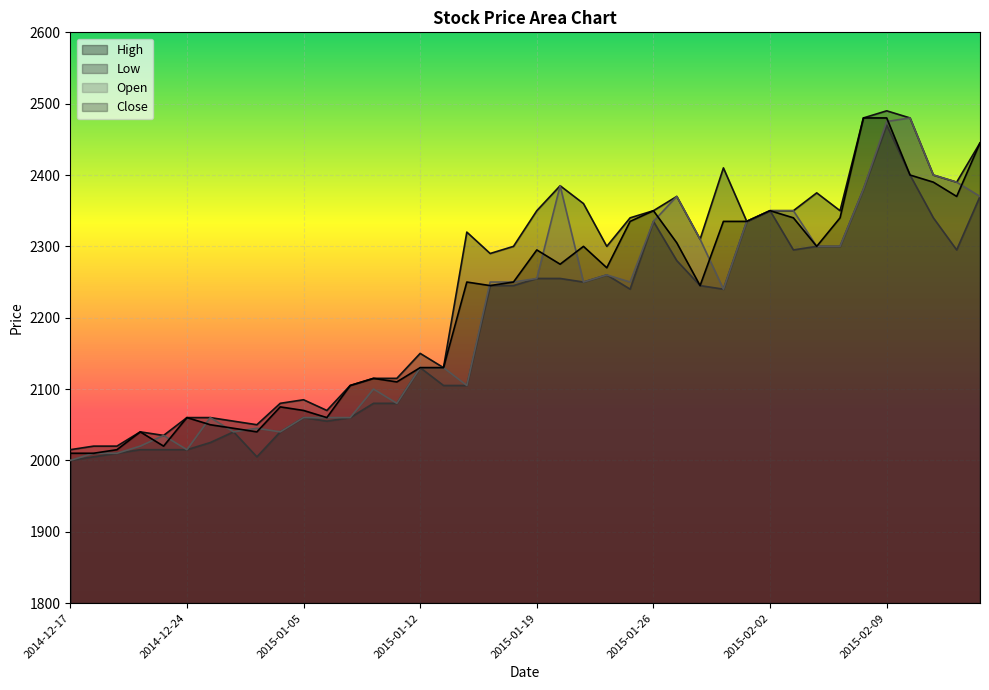

Which category has the highest value across all series?

2015-02-09